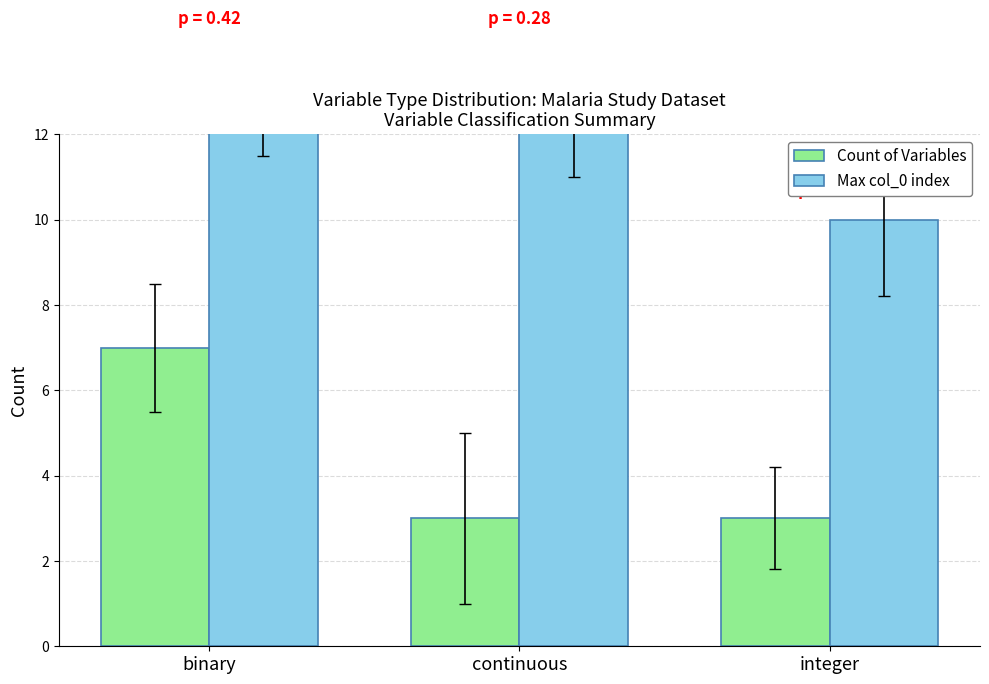

What is the label of the 1st bar from the right?

integer